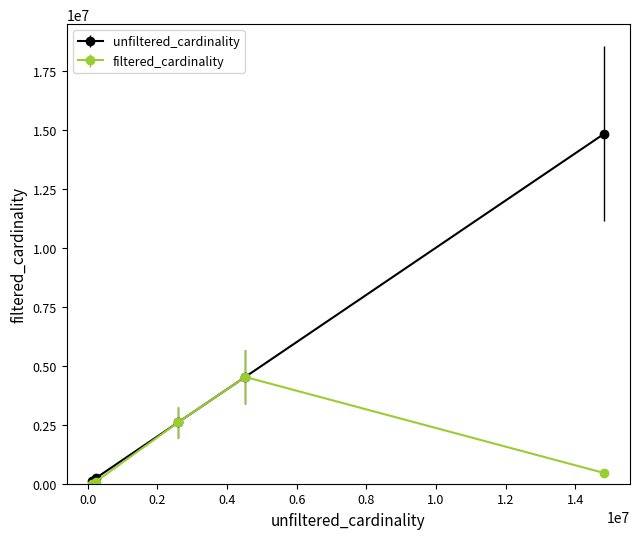

What is the greatest value displayed?

14835720